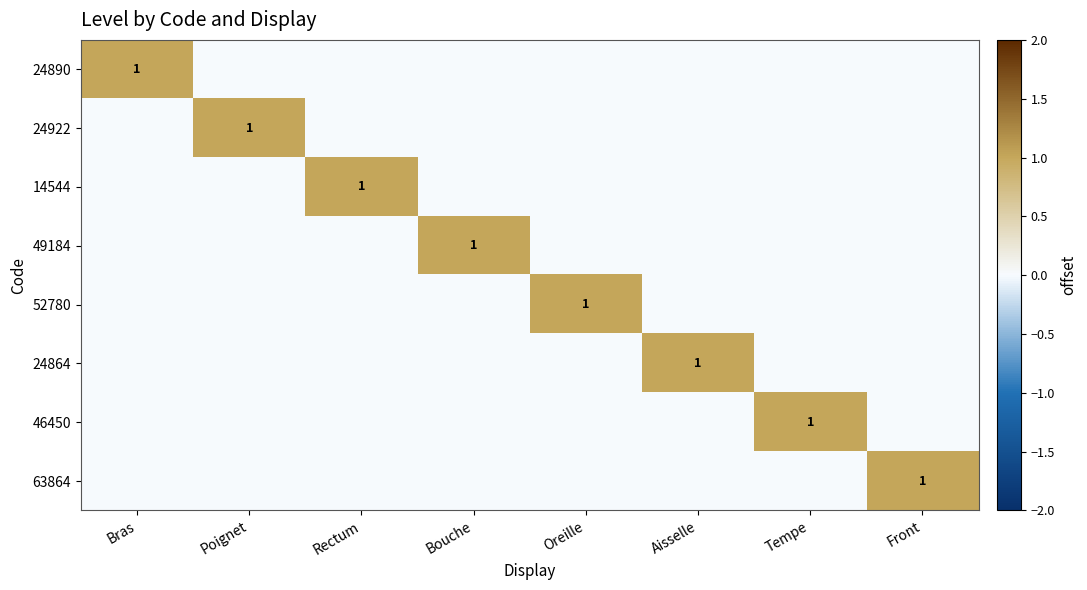

What is the maximum value shown in the chart?

1